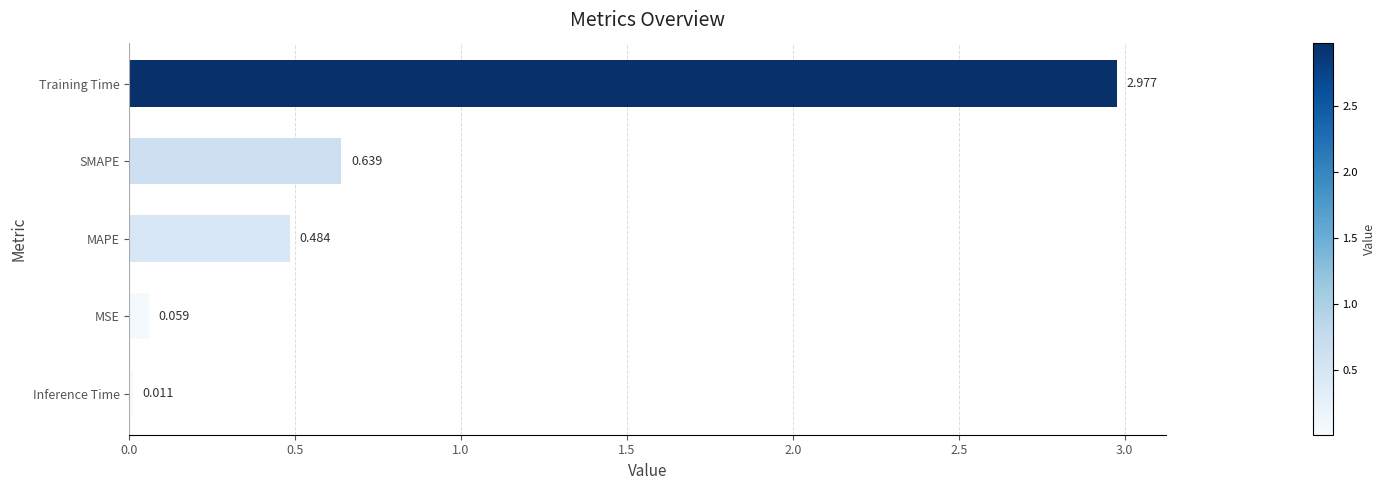

At which label is the value closest to 1?

SMAPE